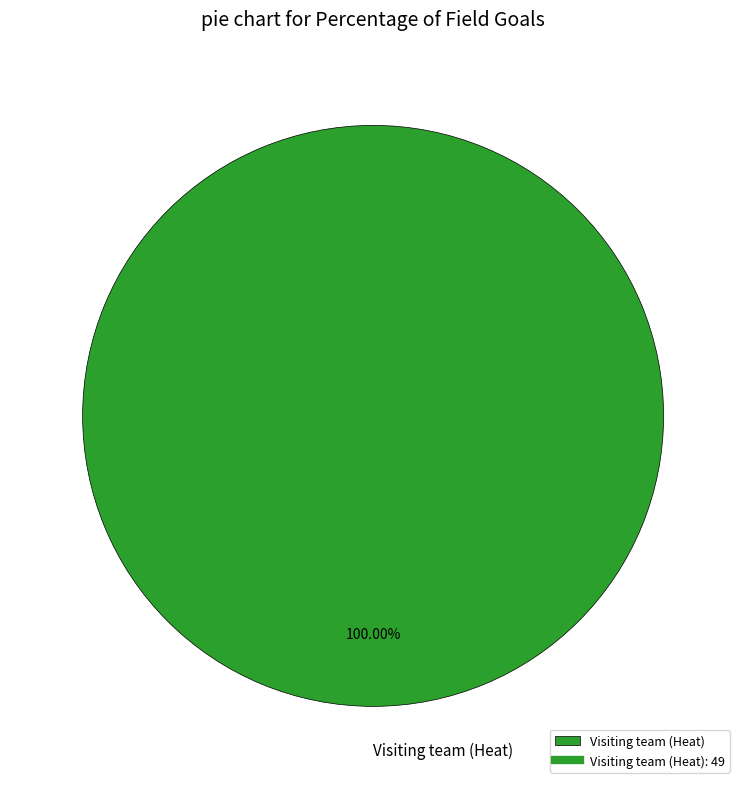

Does any single category account for the majority?

Yes